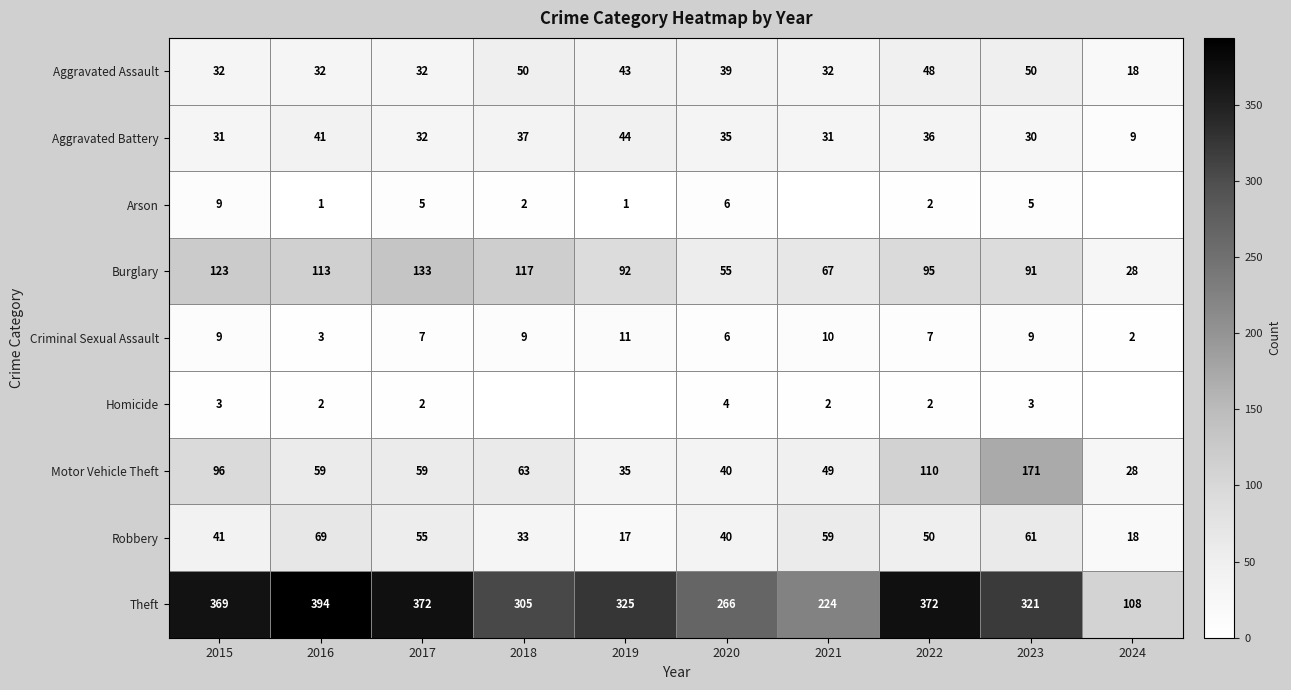

What is the sum of all Criminal Sexual Assault values?

73